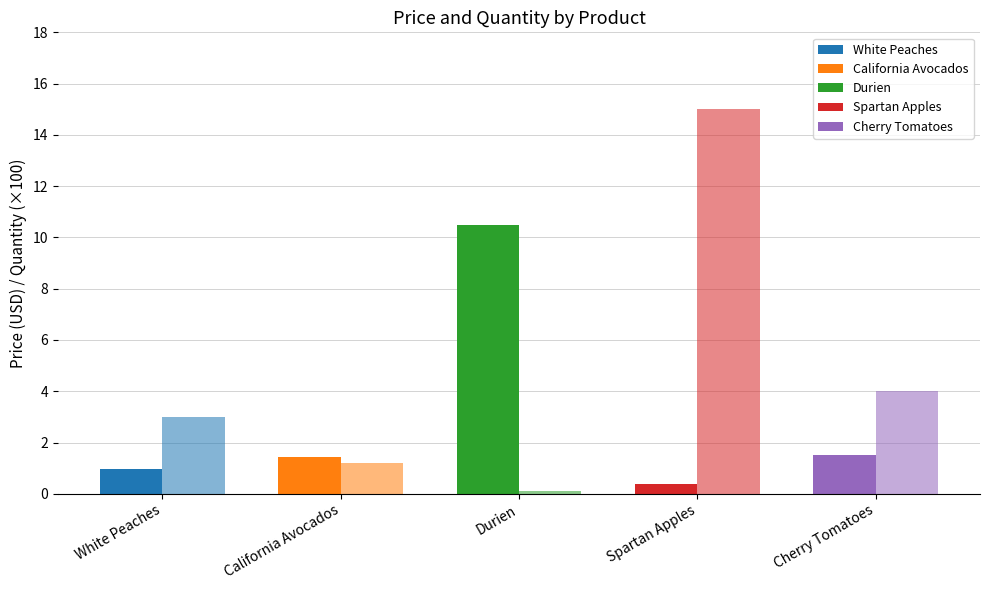

What is the label of the 3rd bar from the right?

Durien